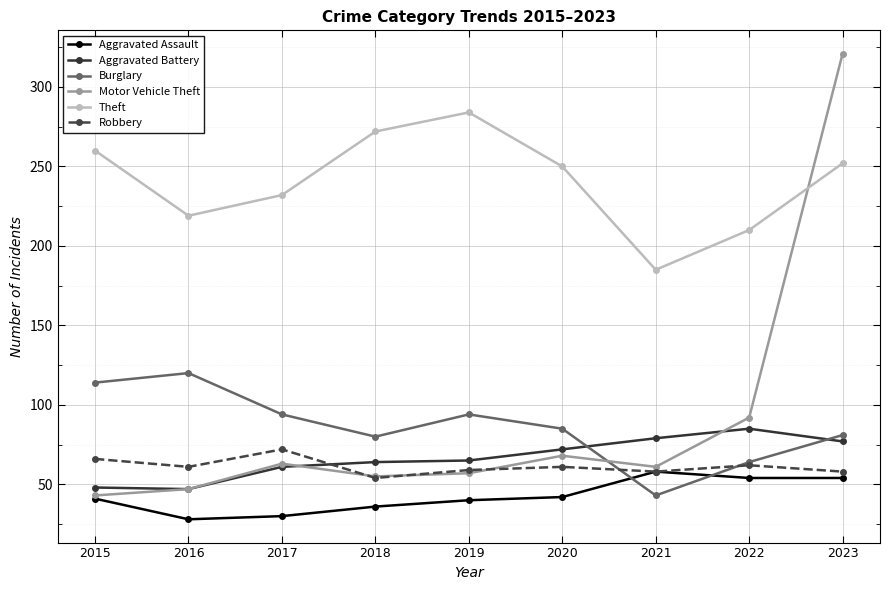

How many distinct data groups are displayed?

6